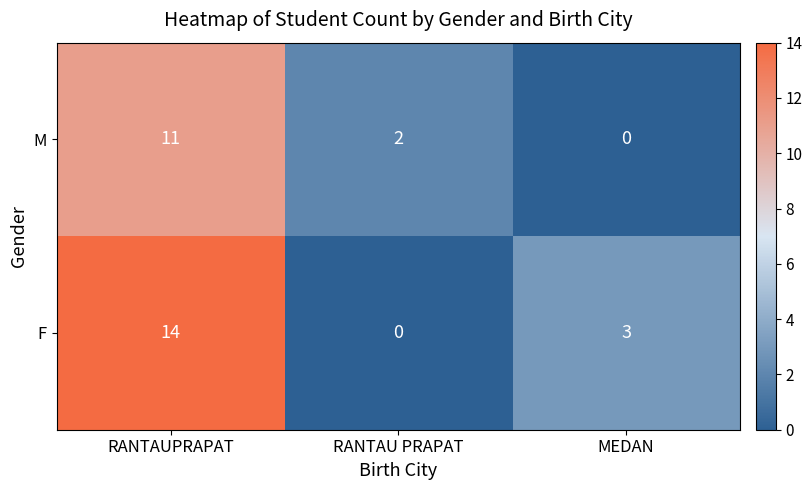

Where is F nearest to the value 7?

MEDAN